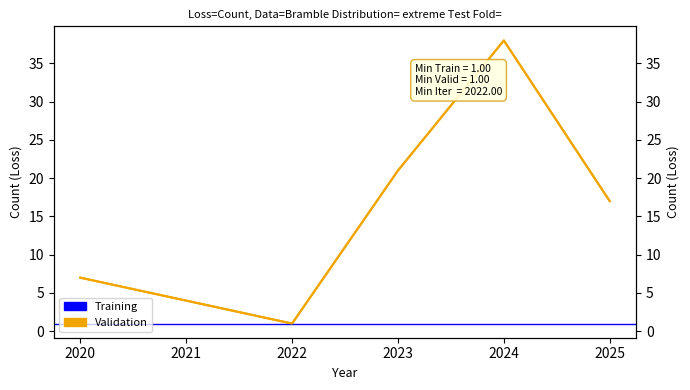

Count the number of values greater than 17.

2